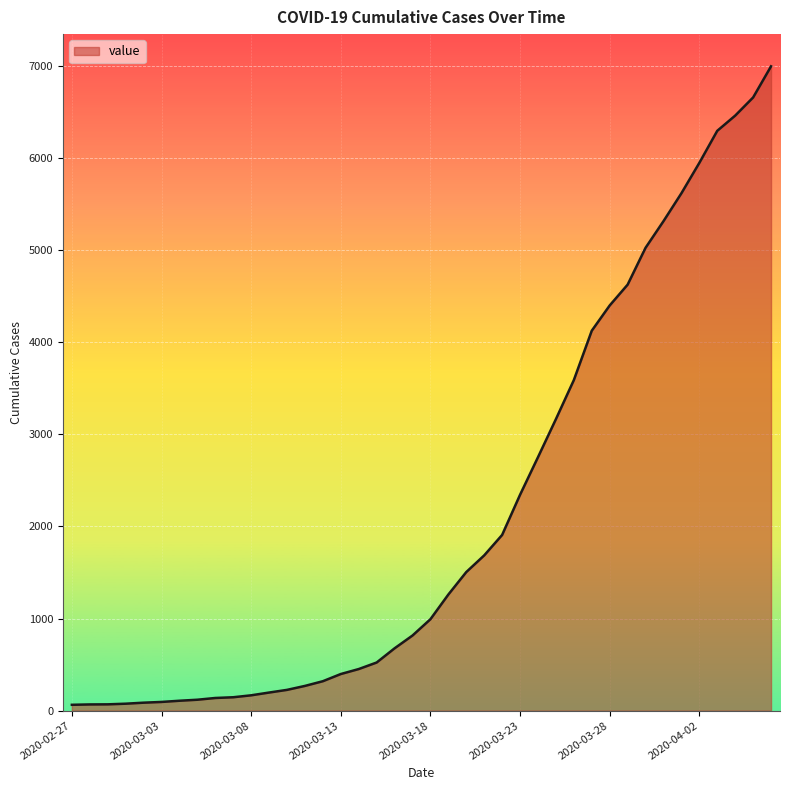

What is the maximum value shown in the chart?

6995